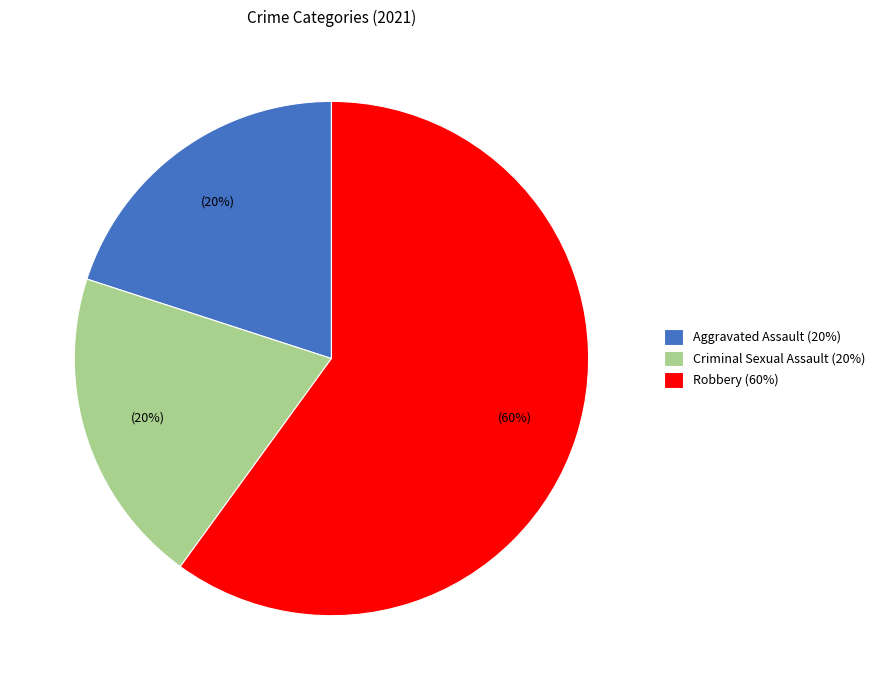

What percentage is the Criminal Sexual Assault (20%) slice, to the nearest percent?

20%